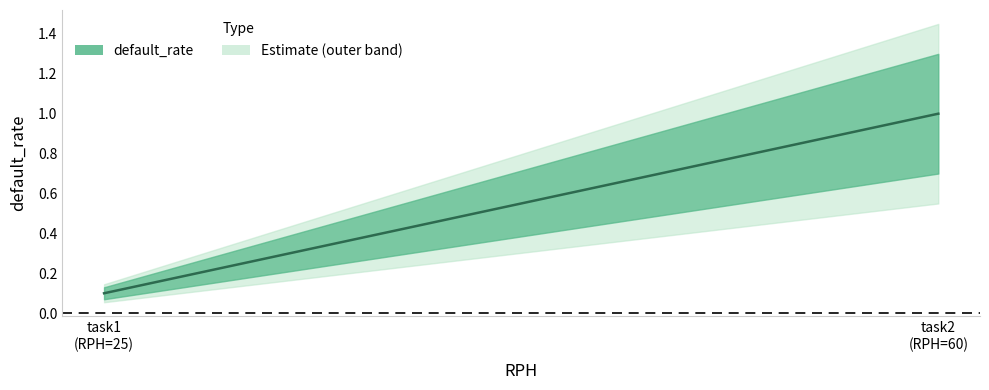

Reading right to left, what are all the values shown in this chart?

1.0	0.1